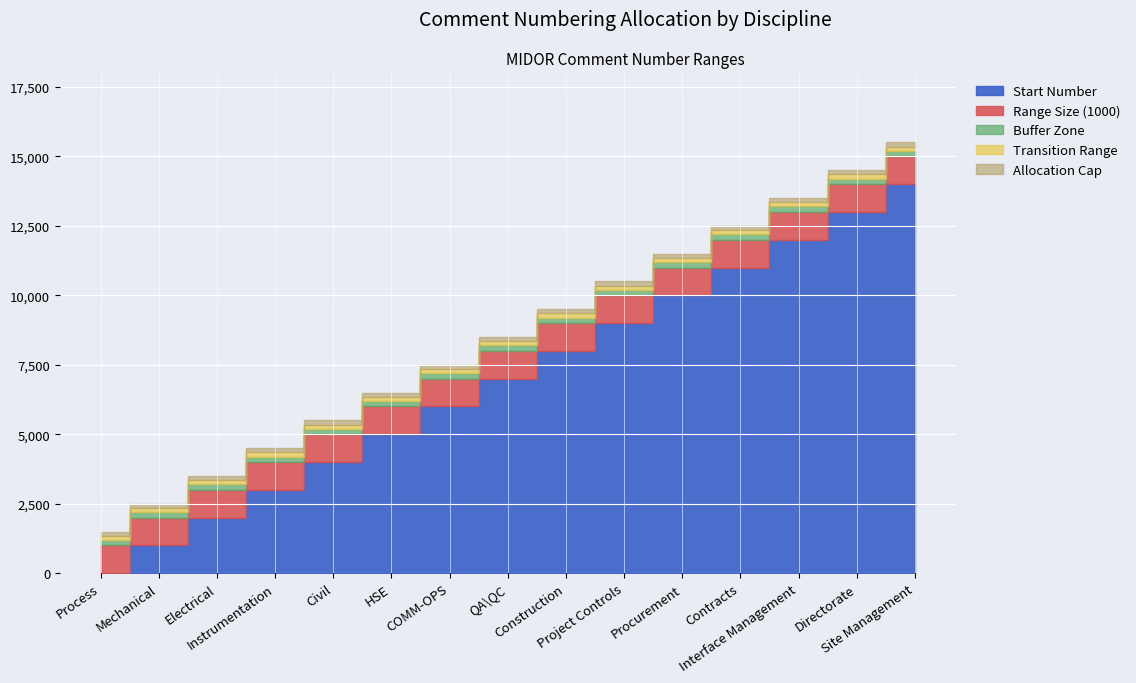

What is the sum of all Comment Finish values?

120000